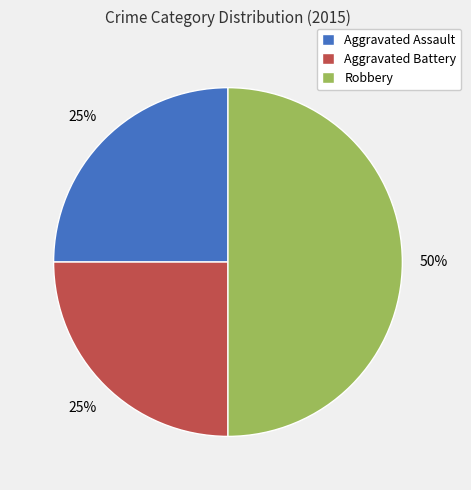

Does Aggravated Battery account for over 50% of the chart?

No